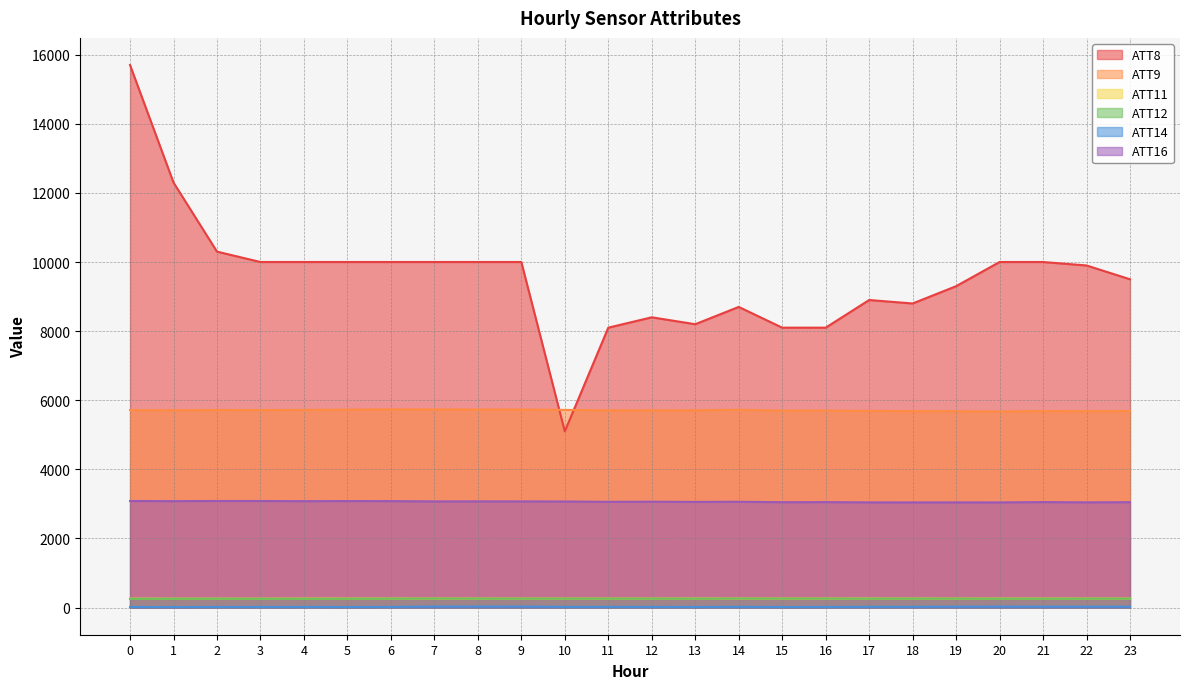

True or false: ATT12 and ATT11 cross at least once.

False